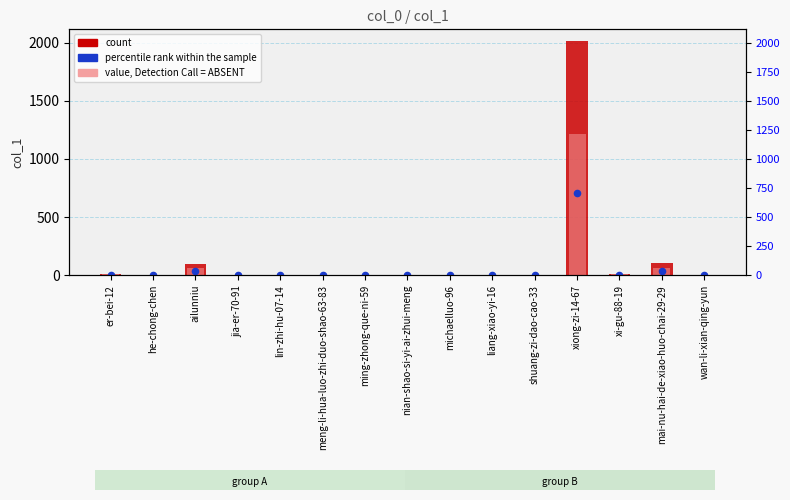

Which series has the largest total across all categories?

count